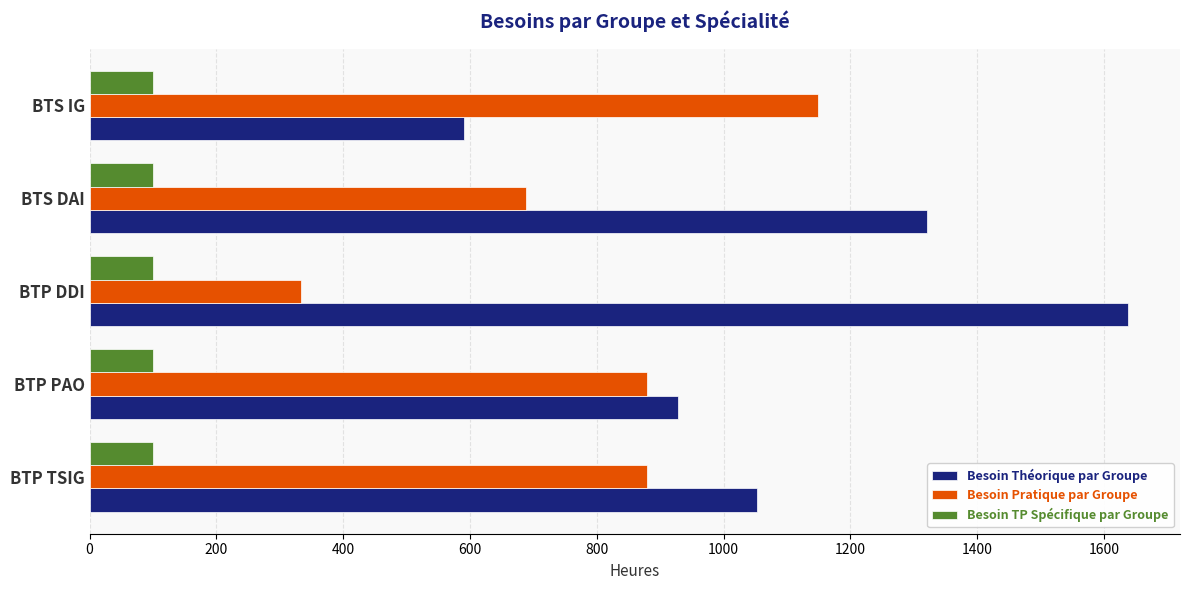

Rank the series by their maximum value, from lowest to highest.

Besoin TP Spécifique par Groupe, Besoin Pratique par Groupe, Besoin Théorique par Groupe